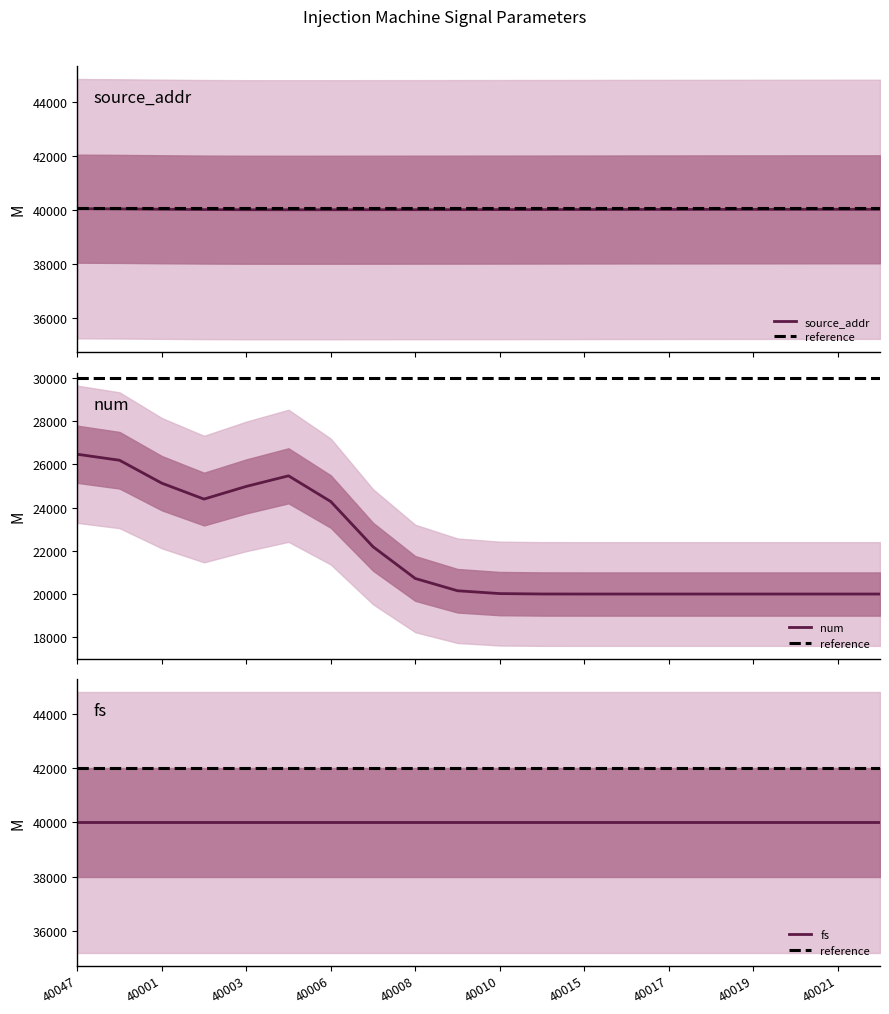

True or false: num and fs intersect in this chart.

False